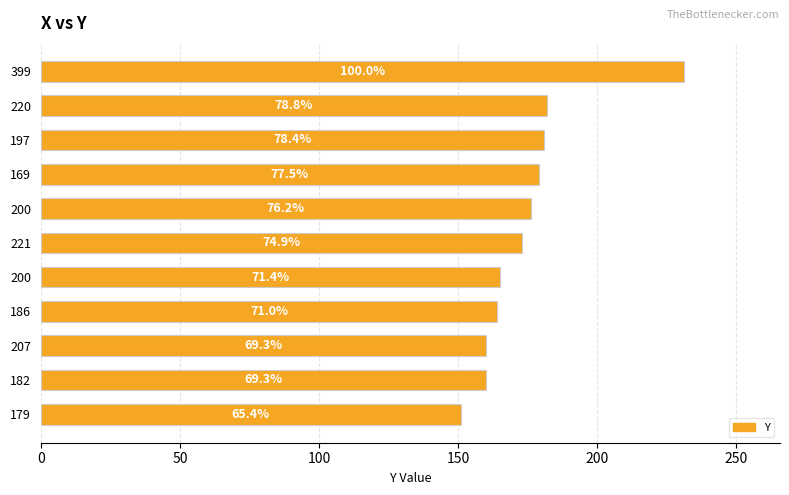

How many bars are there in total?

11